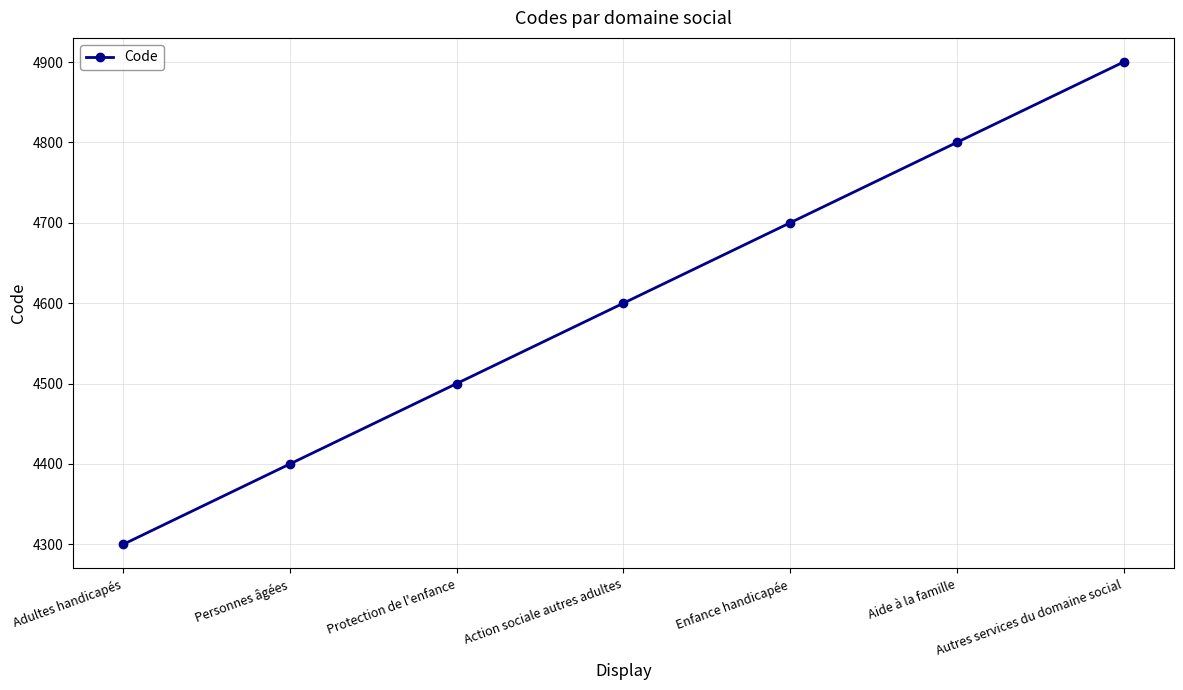

What is the difference between the values at Aide à la famille and Enfance handicapée?

100